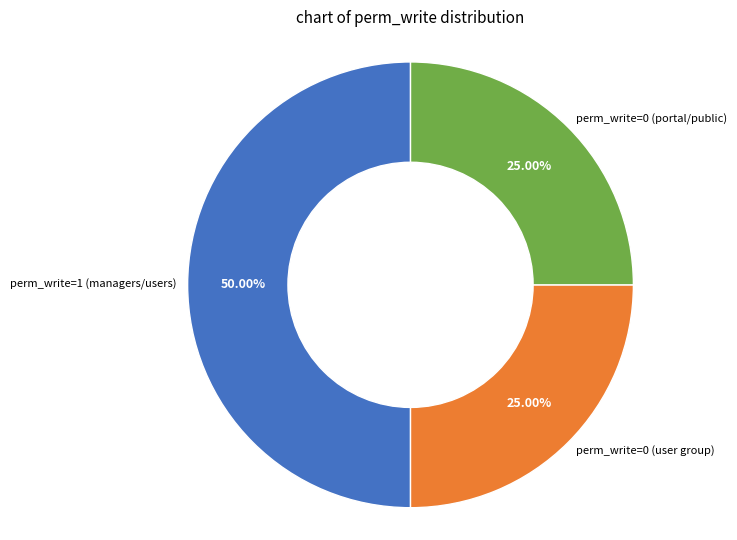

Do perm_write=1 (managers/users) and perm_write=0 (user group) together represent more than half of the pie?

Yes